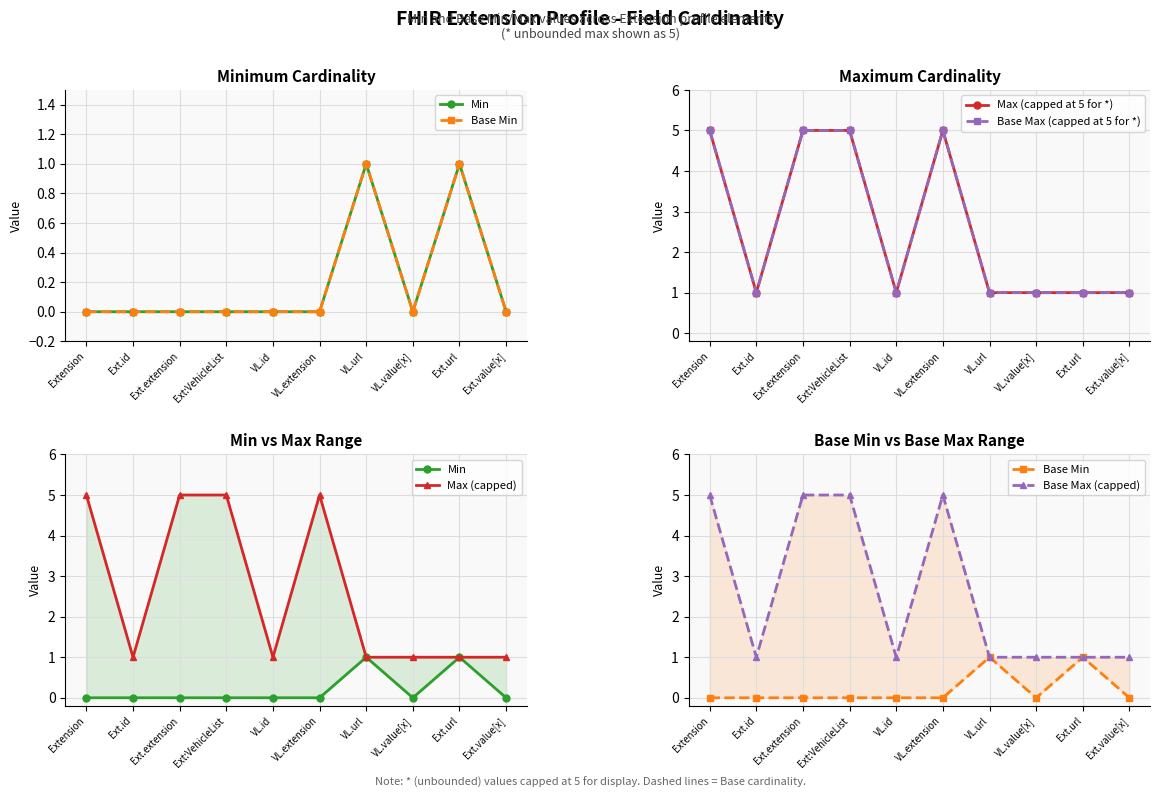

Which series has the largest total across all categories?

Max (capped at 5 for *)